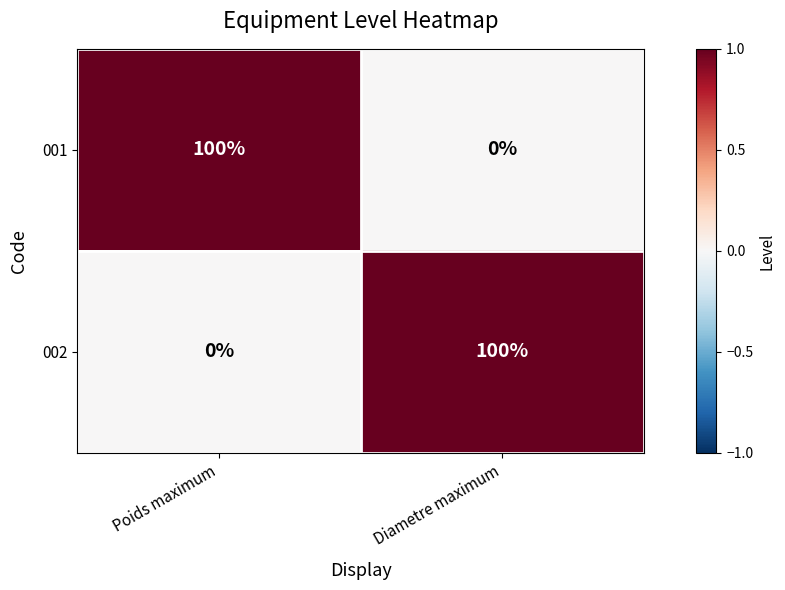

True or false: 002 has a value of 0 at Poids maximum.

True